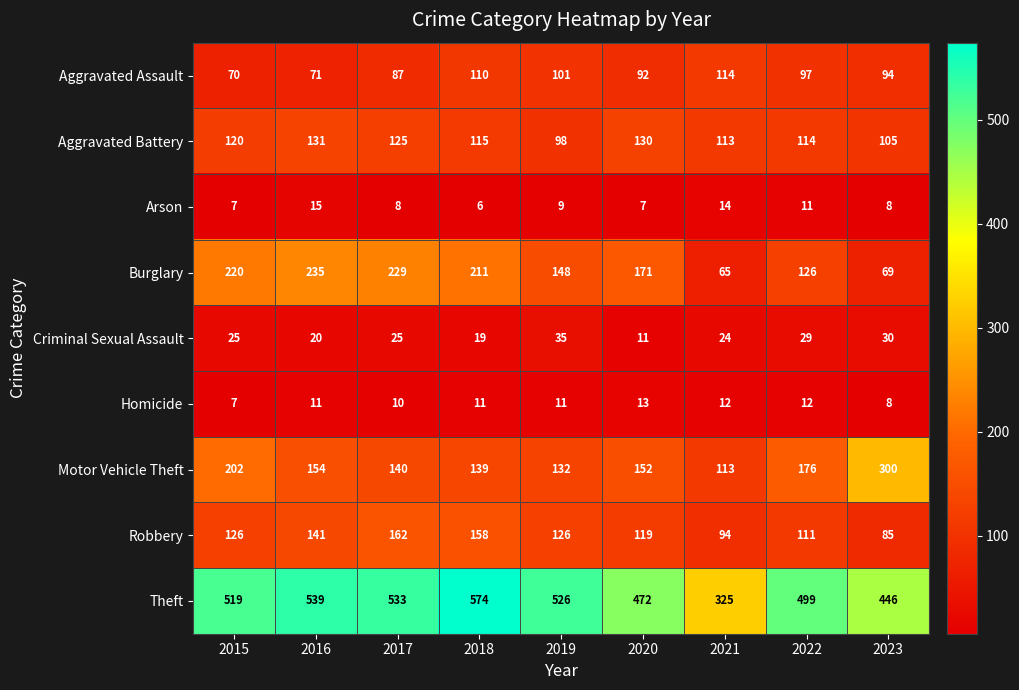

The value of Aggravated Battery at 2015 is 120. True or false?

True